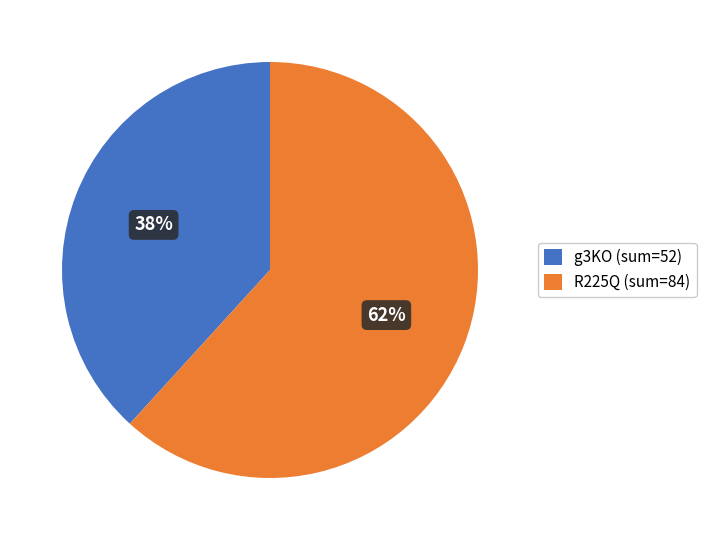

Does any single category account for the majority?

Yes